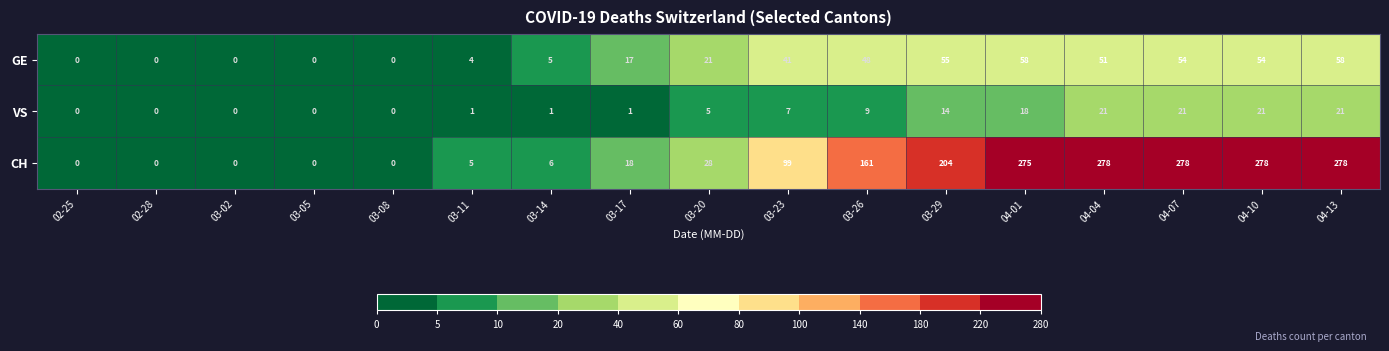

How many positive values does the CH series have?

12